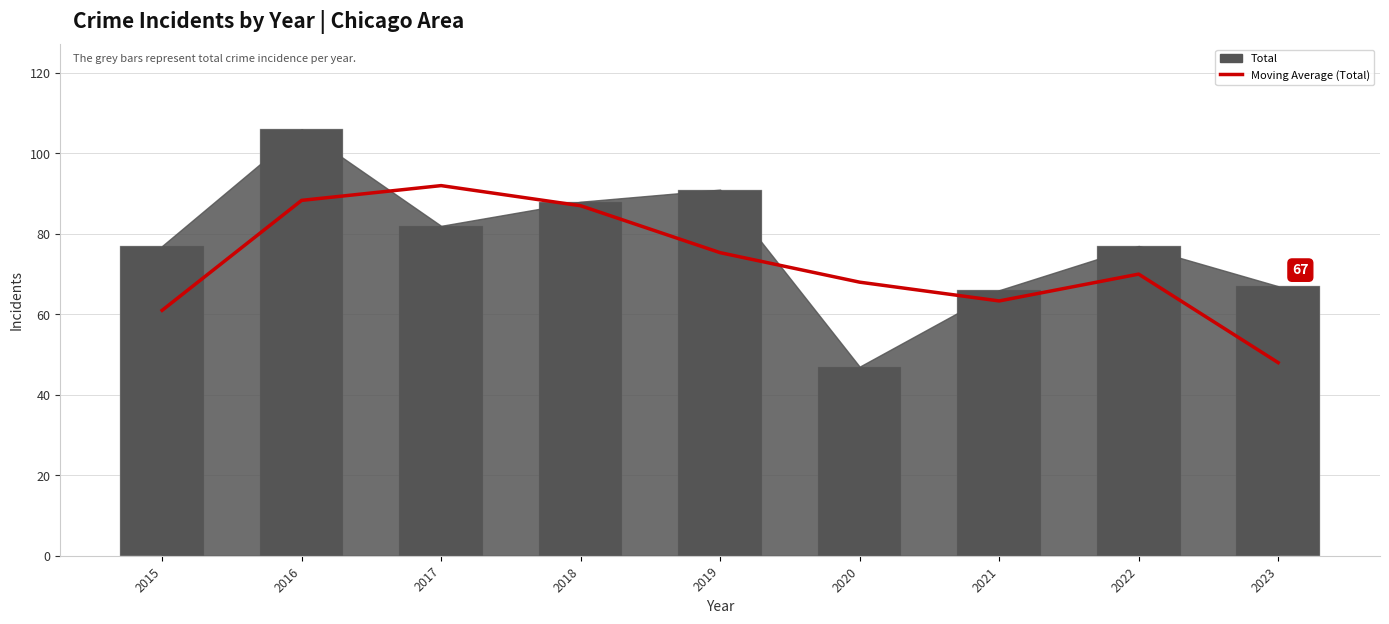

Which category has the highest value in the Moving Average (Total) series?

2017